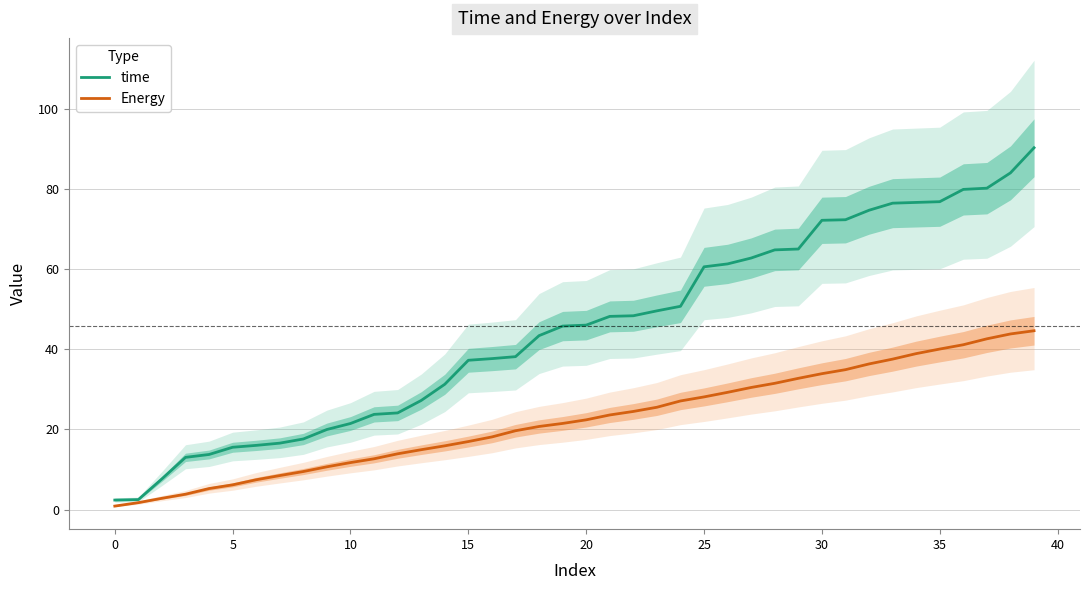

The time series shows 80.2 at 37. True or false?

True